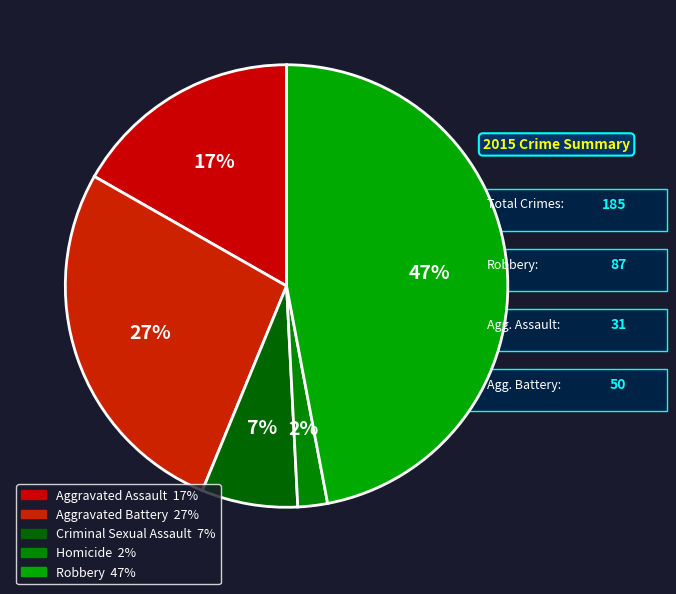

The Aggravated Assault slice represents 25% of the pie. True or false?

False